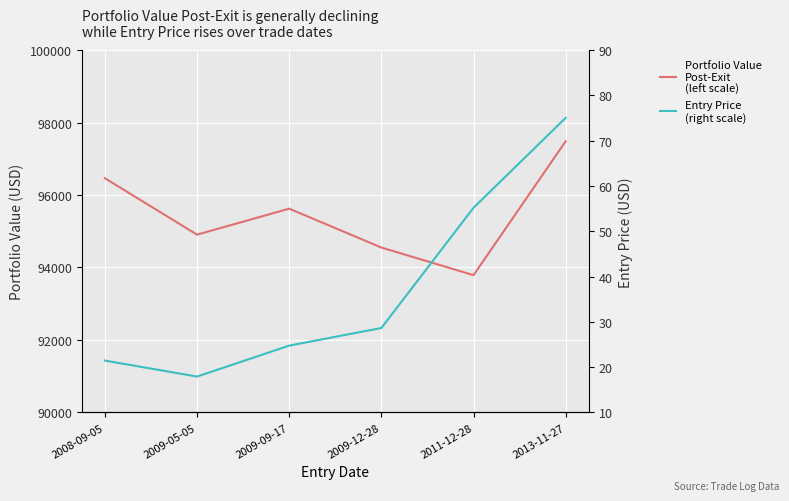

At which category does Portfolio Value
Post-Exit
(left scale) reach its first local peak?

2009-09-17